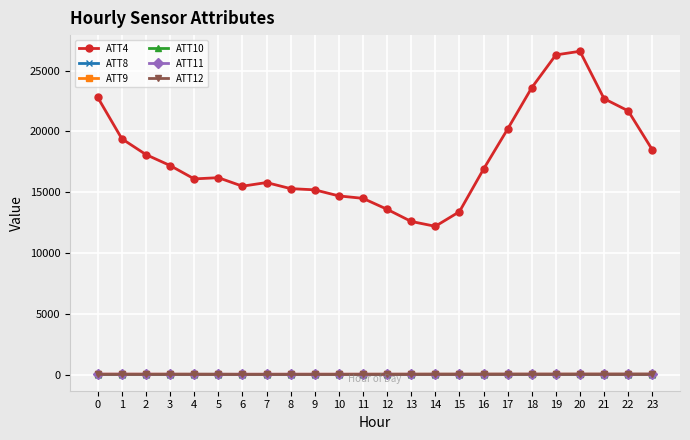

What is the difference between the second highest and second lowest values in the ATT9 series?

15.1